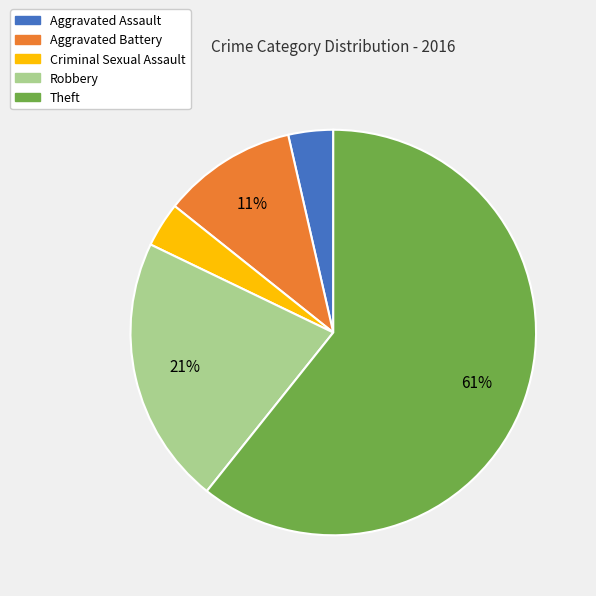

Do Aggravated Battery and Theft together represent more than half of the pie?

Yes